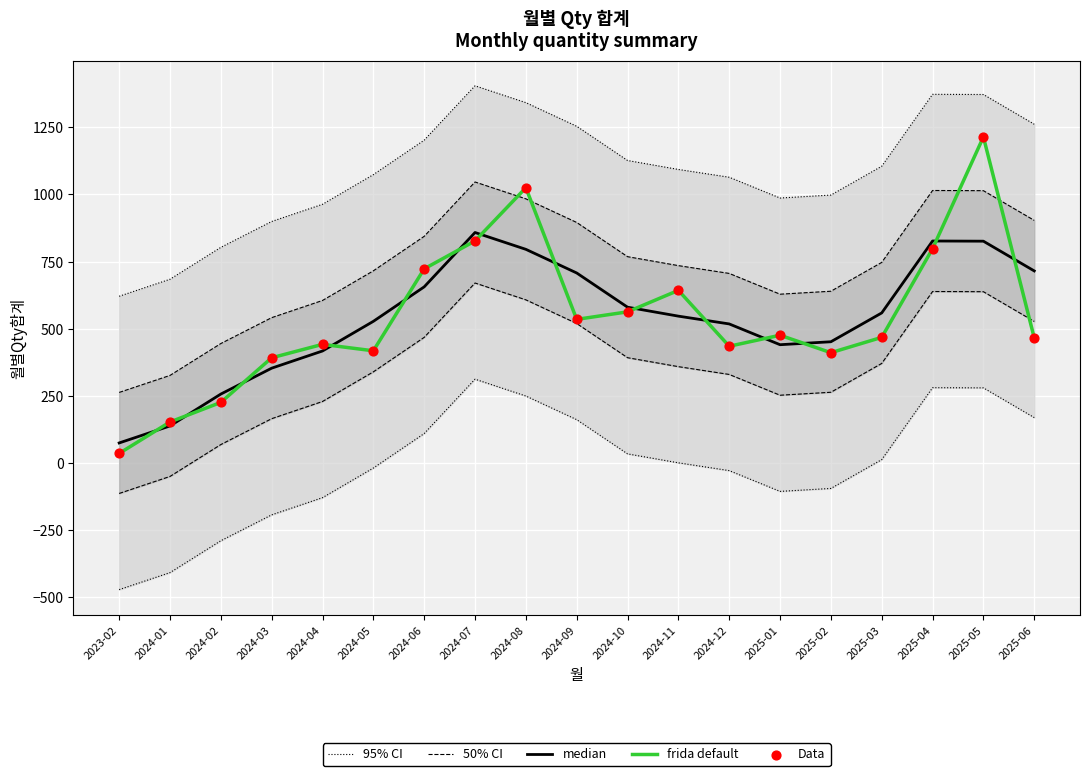

Which series contains the lowest Y value?

frida default